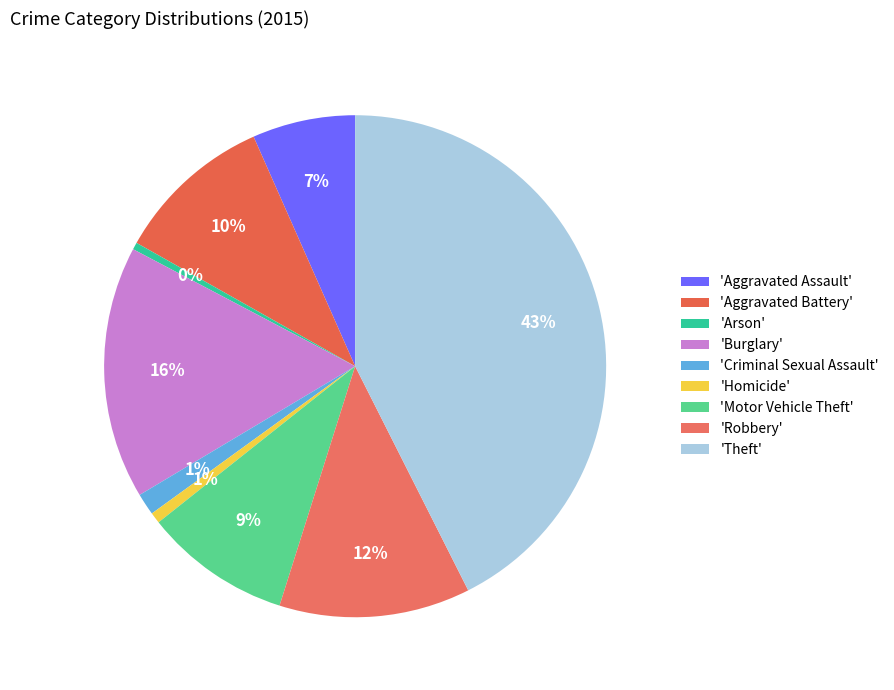

Rank the categories by value from highest to lowest.

Theft, Burglary, Robbery, Aggravated Battery, Motor Vehicle Theft, Aggravated Assault, Criminal Sexual Assault, Homicide, Arson